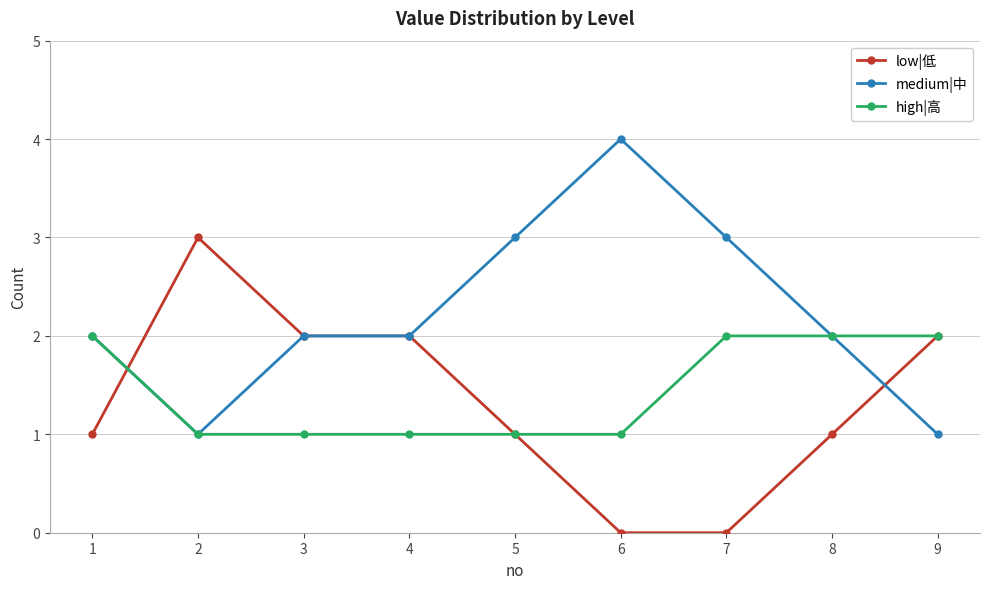

What are all the series names shown in the legend?

low|低, medium|中, high|高